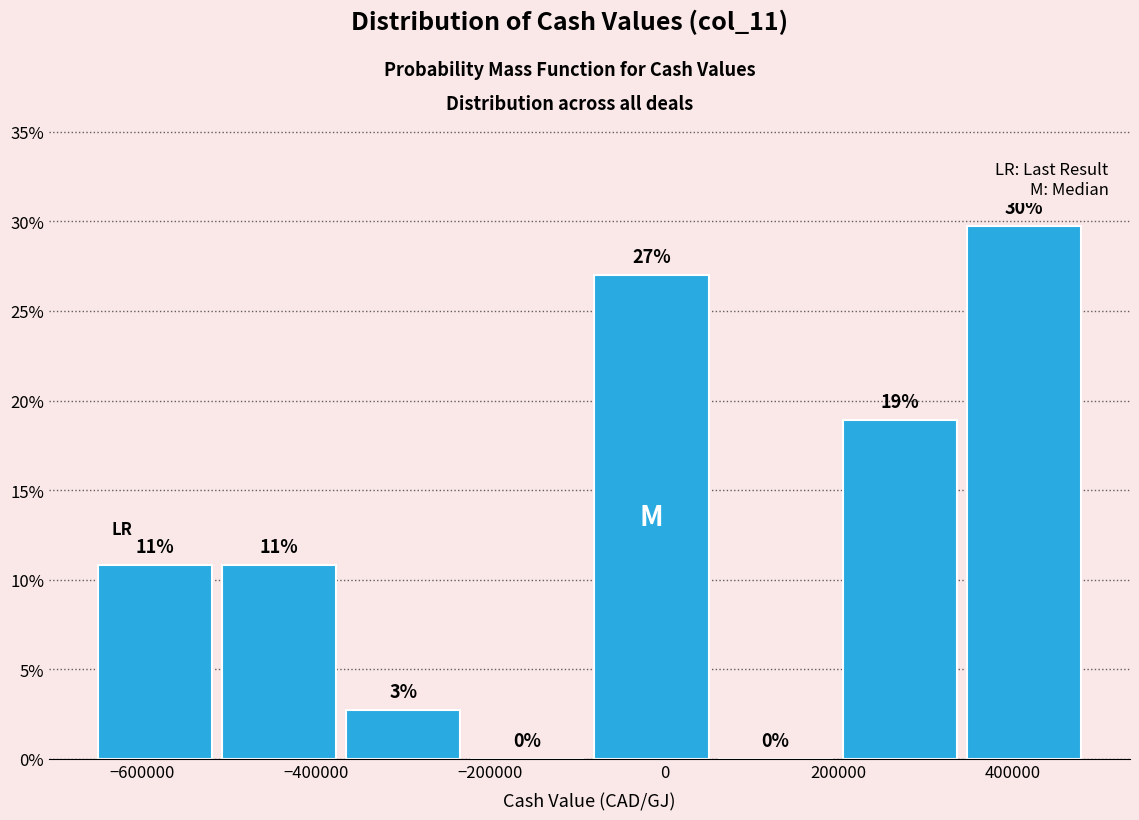

Which range on the x-axis has the tallest bar?

340000 to 480000